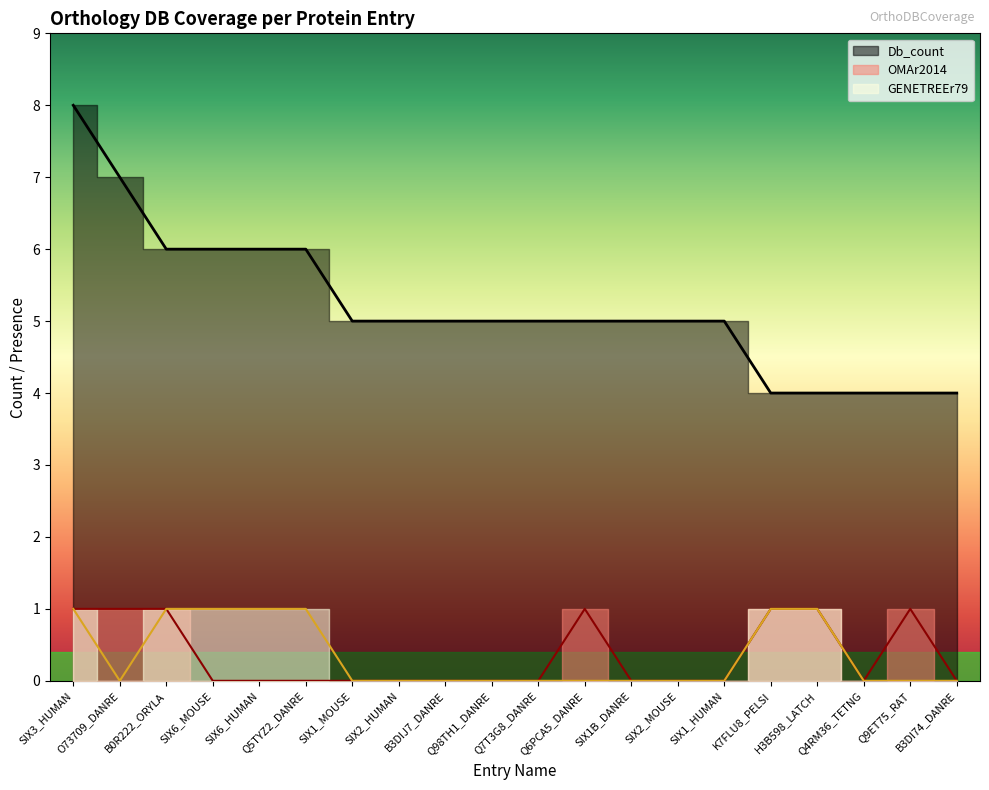

Is the value of Db_count at SIX1_HUMAN greater than the value of OMAr2014 at SIX6_HUMAN?

Yes